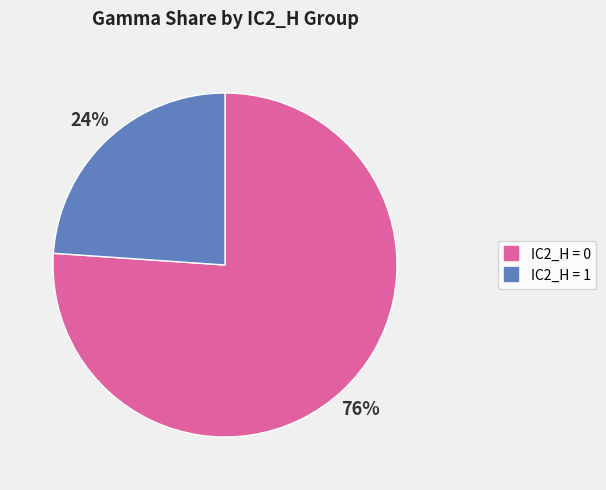

To the nearest percent, what is the average slice percentage?

50%